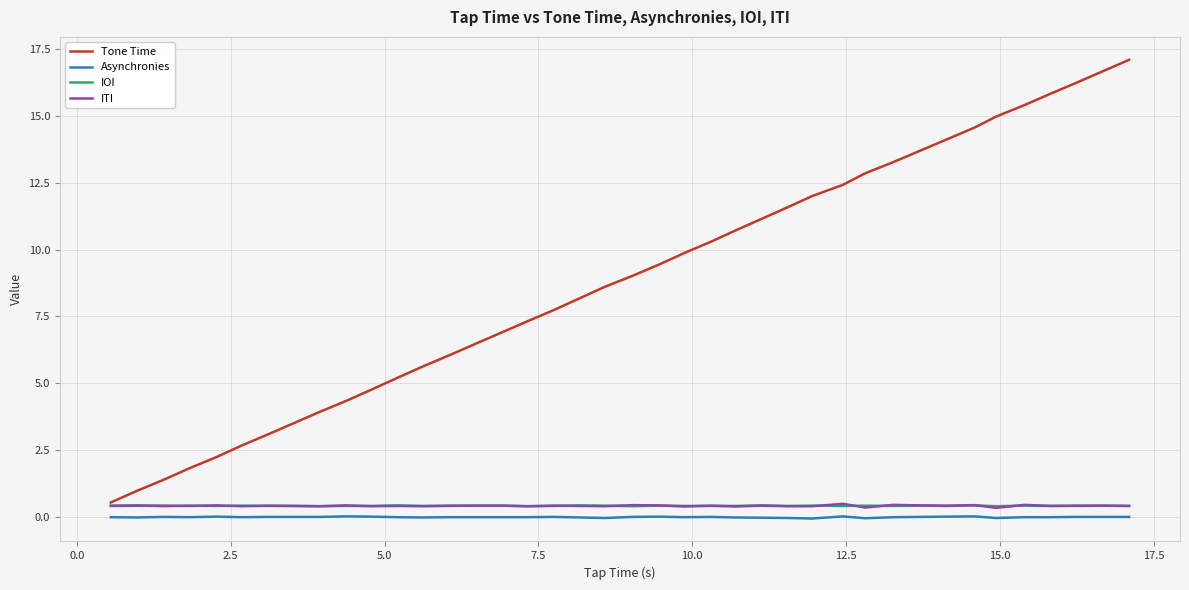

How many distinct data groups are displayed?

4